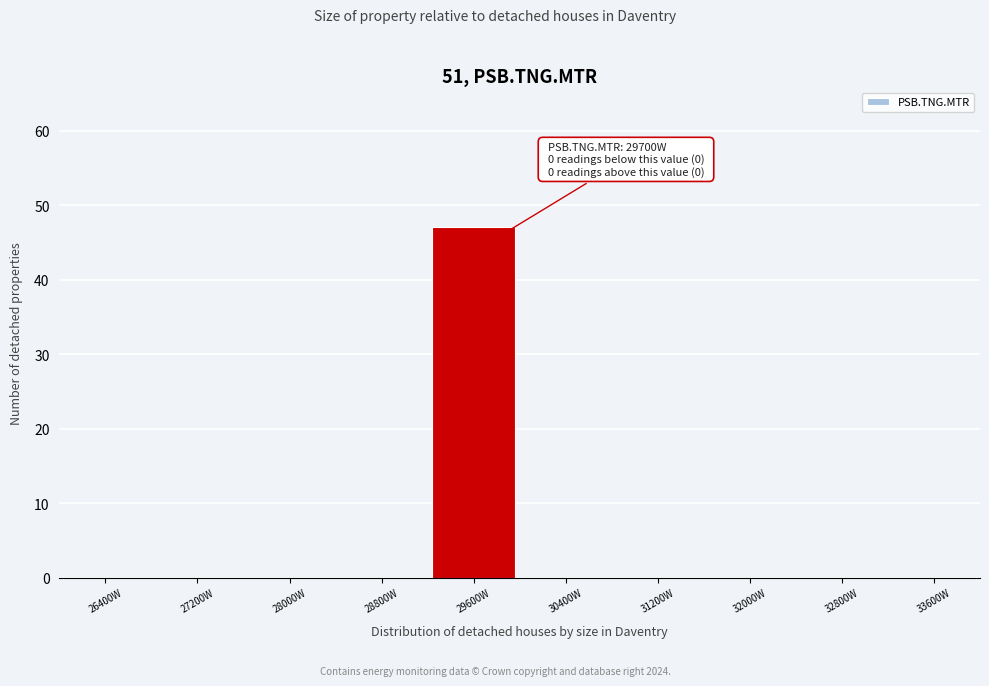

Over which range of the x-axis is the bar tallest?

29200 to 30000